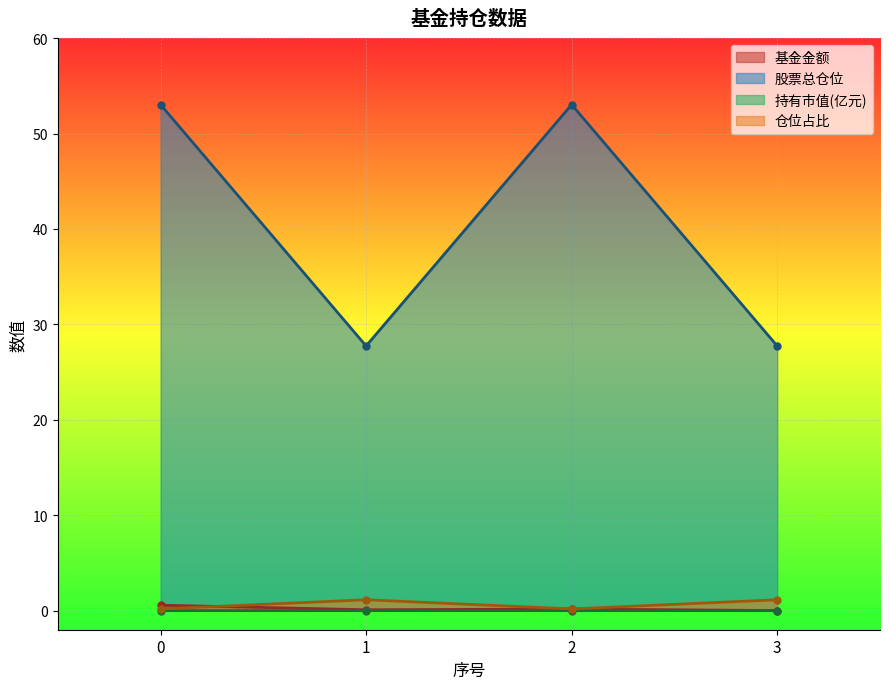

Reading left to right, extract all data points from this chart.

基金金额: 0.6	0.1	0.2	0.0
股票总仓位: 53.0	27.7	53.0	27.7
持有市值(亿元): 0.0	0.0	0.0	0.0
仓位占比: 0.2	1.1	0.2	1.1